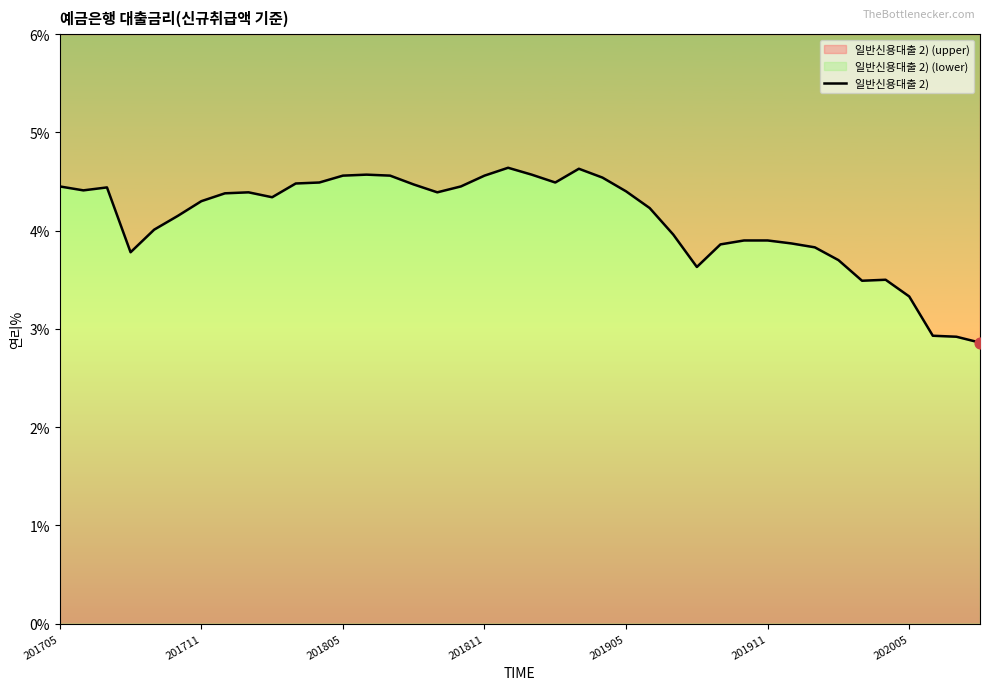

Approximately how many times larger is the value at 17 compared to 8?

1.0